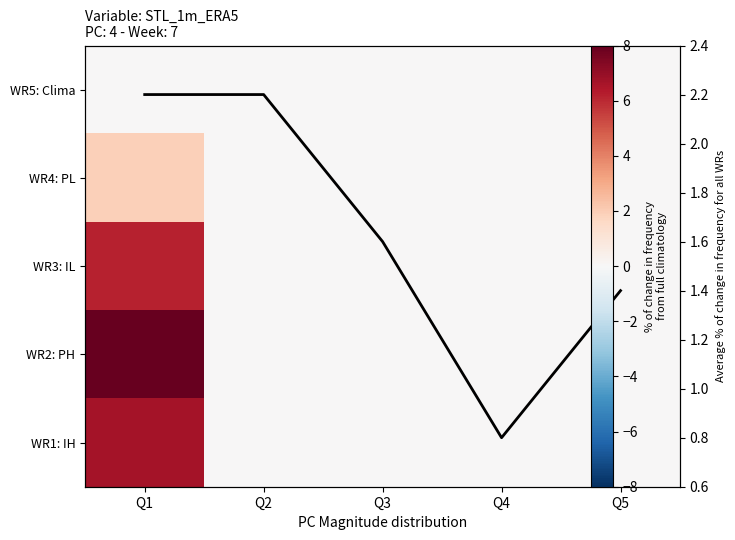

Is it true that WR4: PL equals 0.0 at Q5?

True